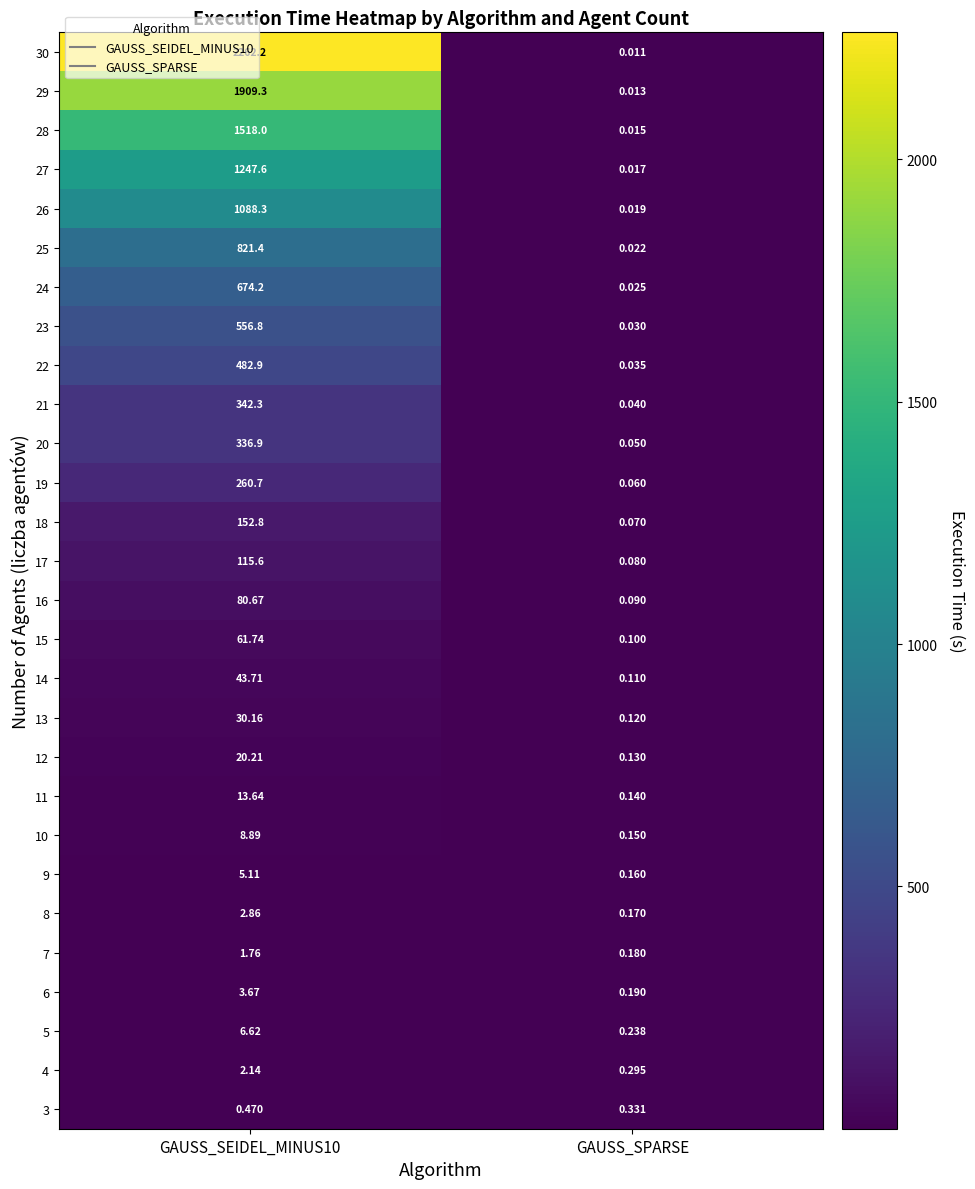

Where is 4 nearest to the value 1?

GAUSS_SPARSE